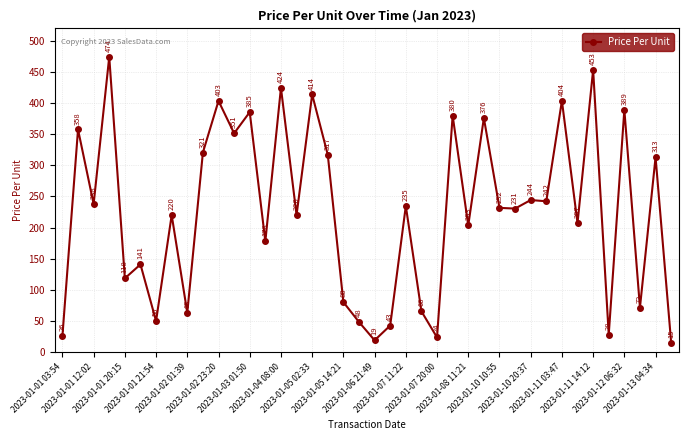

How many lines are shown in the chart?

1